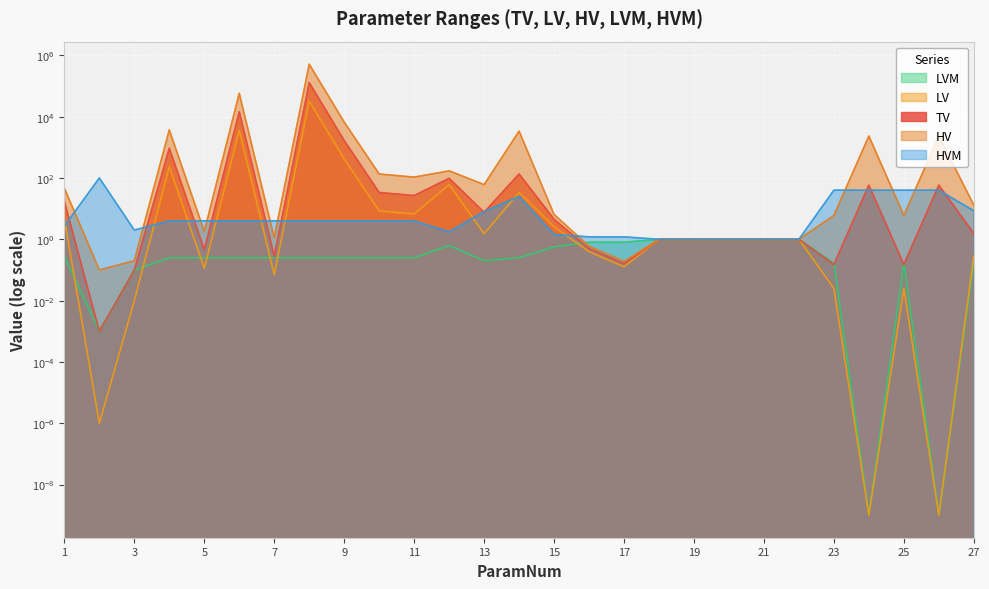

How many lines are shown in the chart?

5